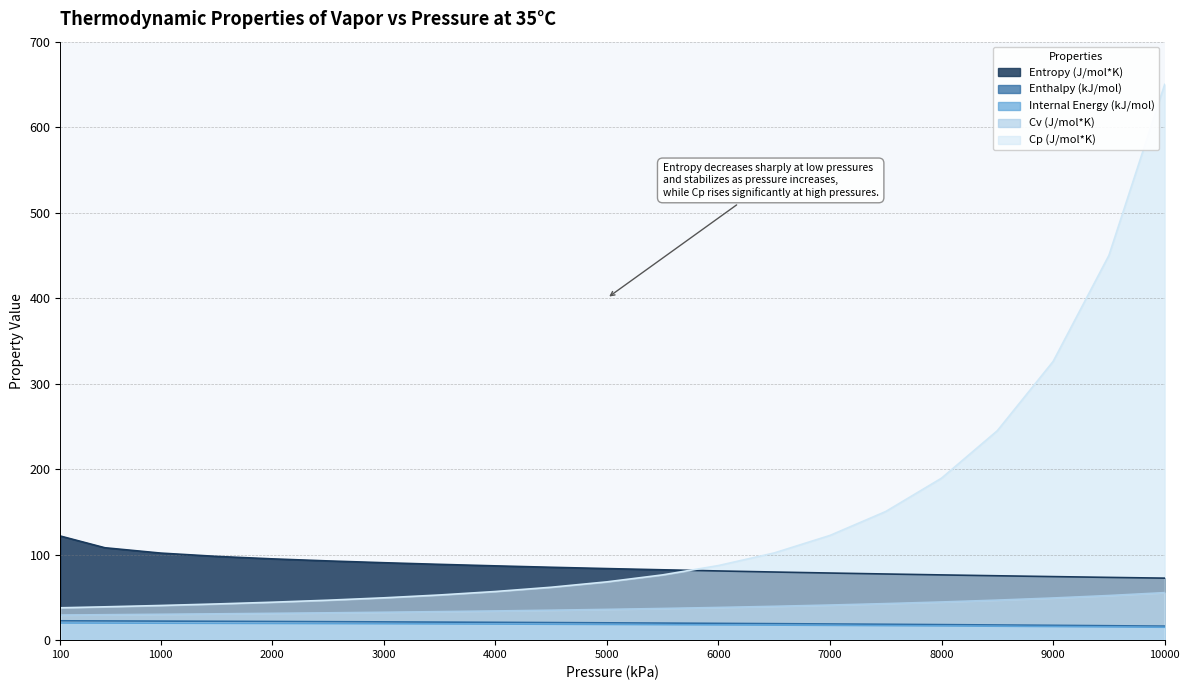

True or false: Enthalpy (kJ/mol) and Cv (J/mol*K) cross at least once.

False